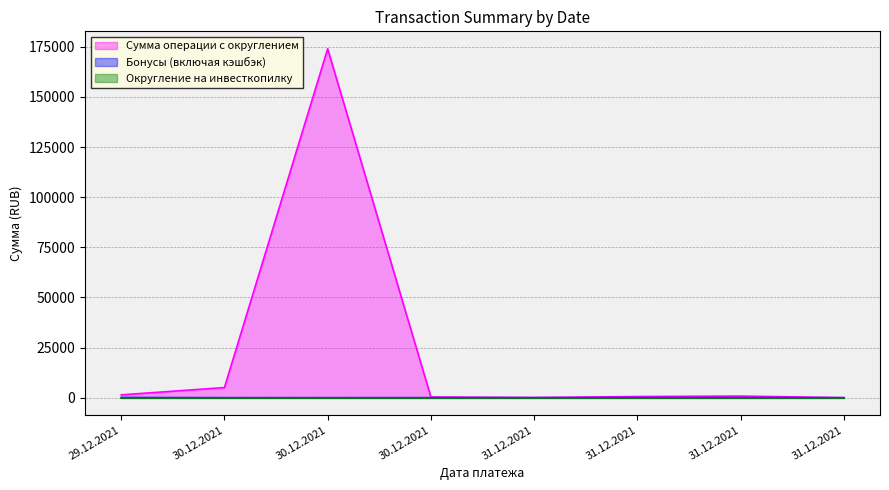

True or false: Сумма операции с округлением and Бонусы (включая кэшбэк) intersect in this chart.

False